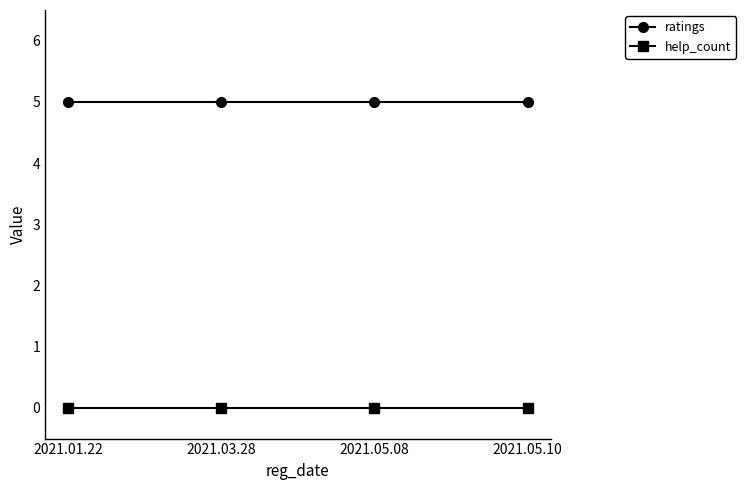

True or false: ratings and help_count intersect in this chart.

False